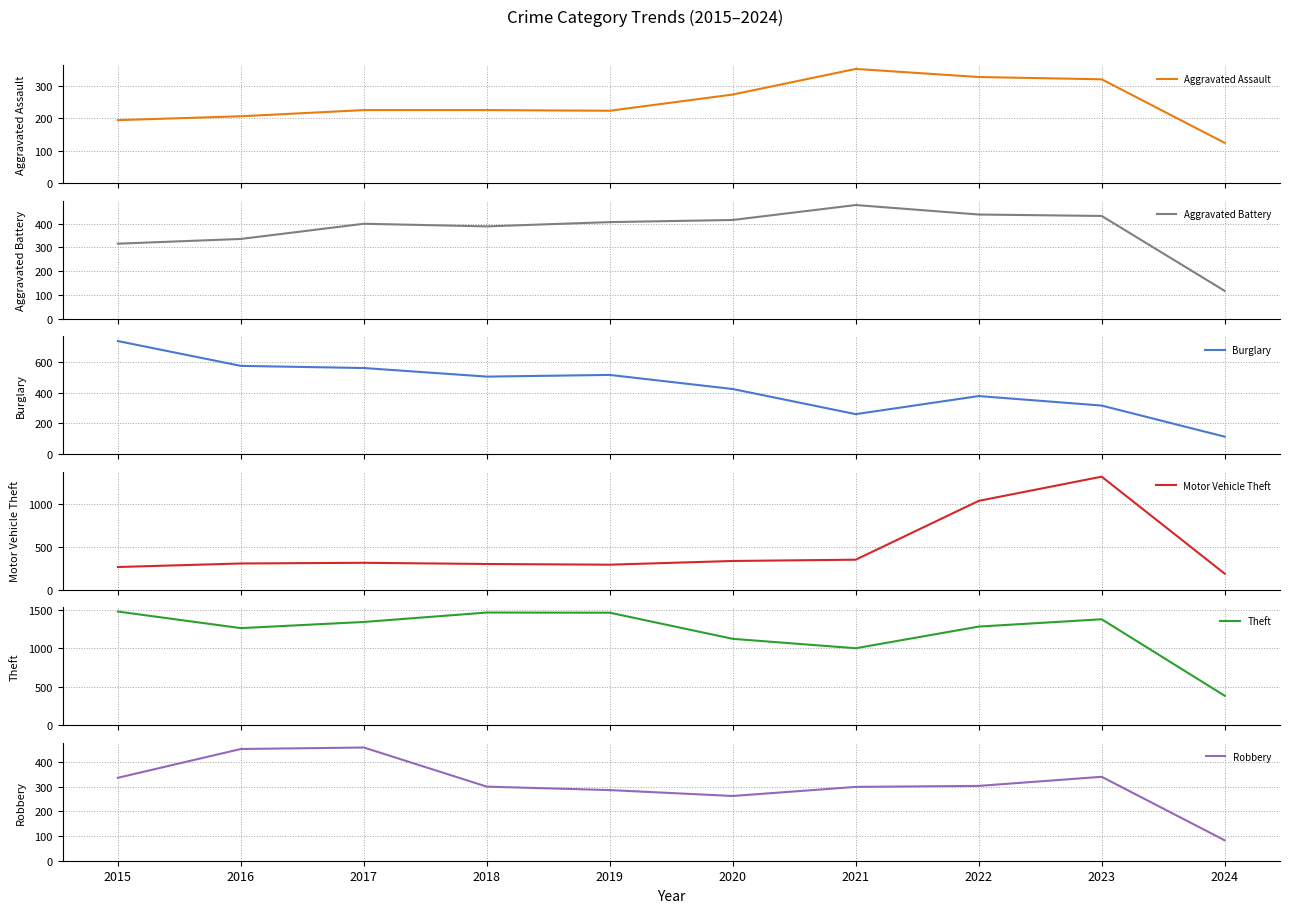

What is the smallest value displayed?

83